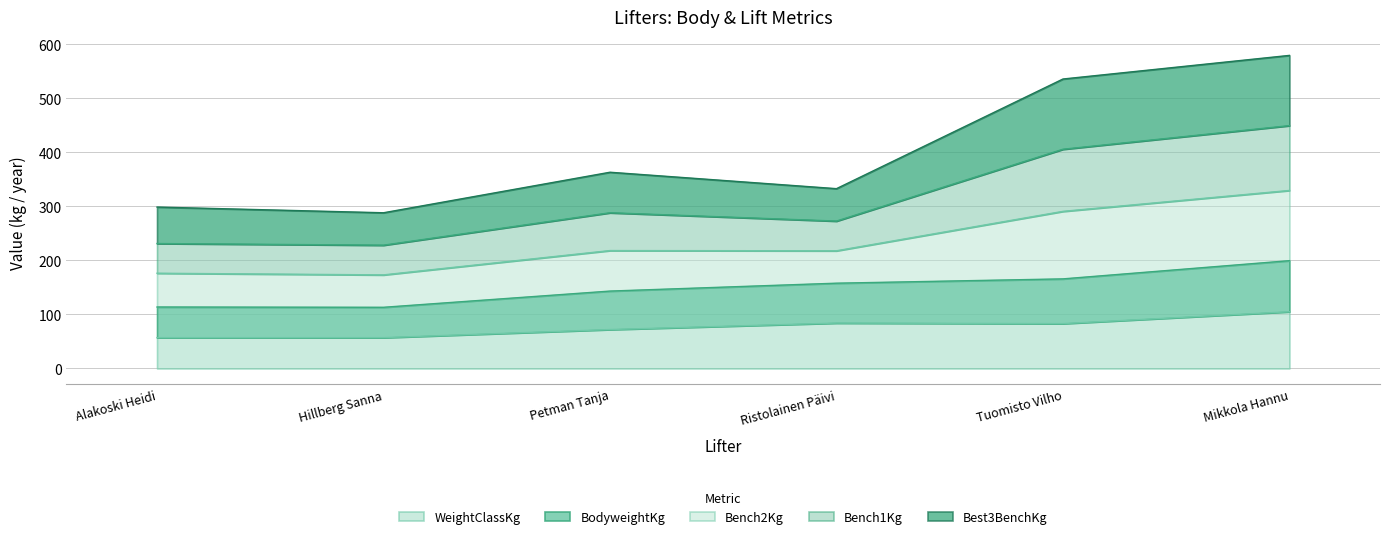

Between Petman Tanja and Ristolainen Päivi, which series saw the biggest shift?

Best3BenchKg